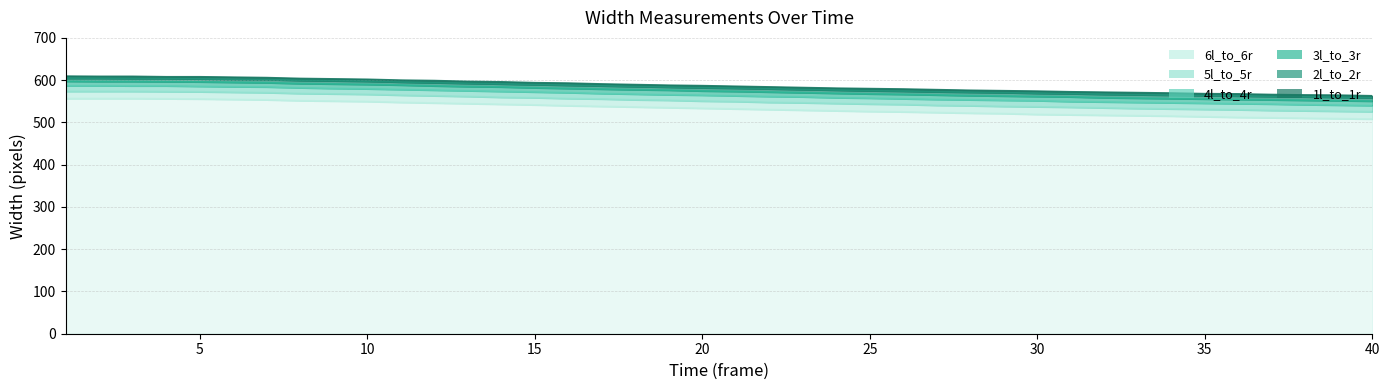

True or false: 1l_to_1r has more than 1 points higher than both neighbors.

False